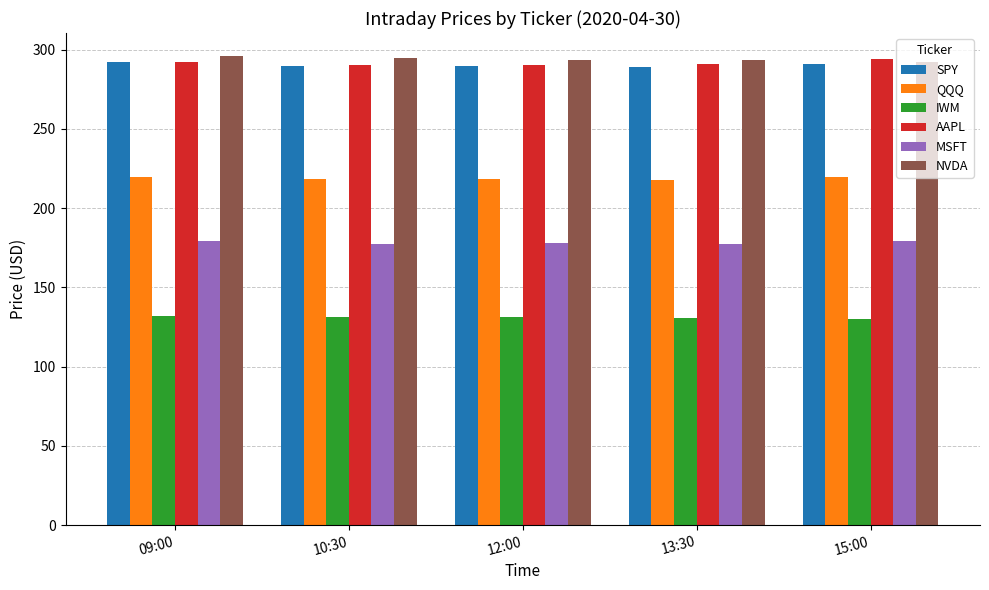

Is the value of SPY at 13:30 greater than the value of MSFT at 09:00?

Yes